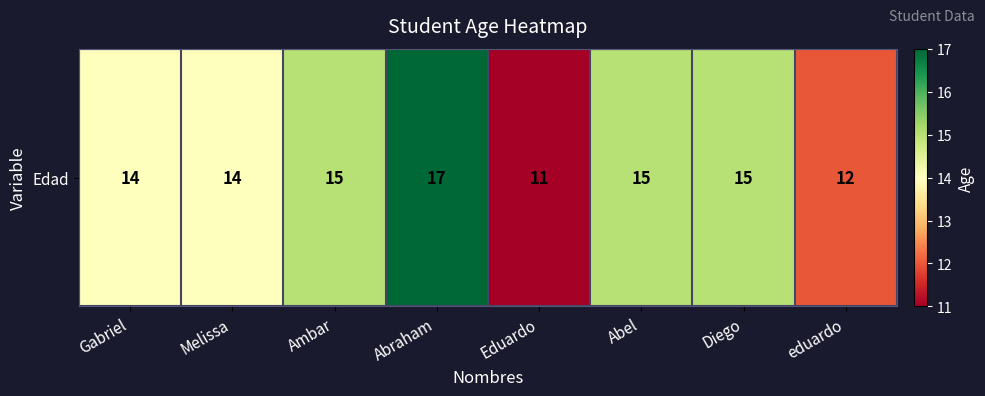

What is the average value?

14